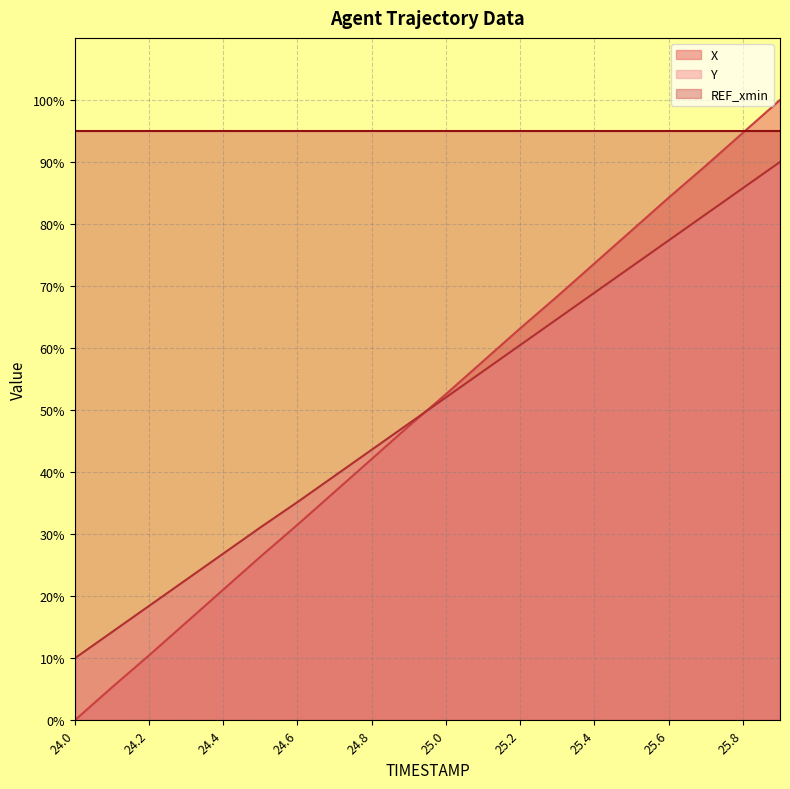

Read the Y value at 25.6.

77.3